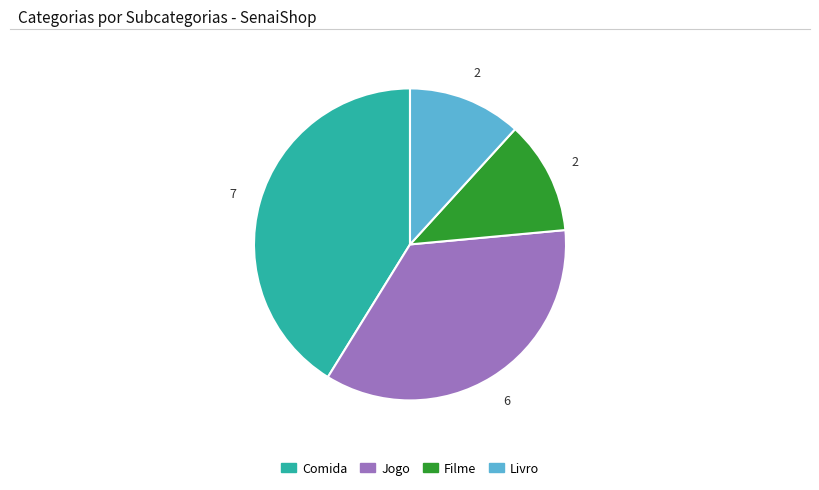

Count the number of slices in the pie.

4